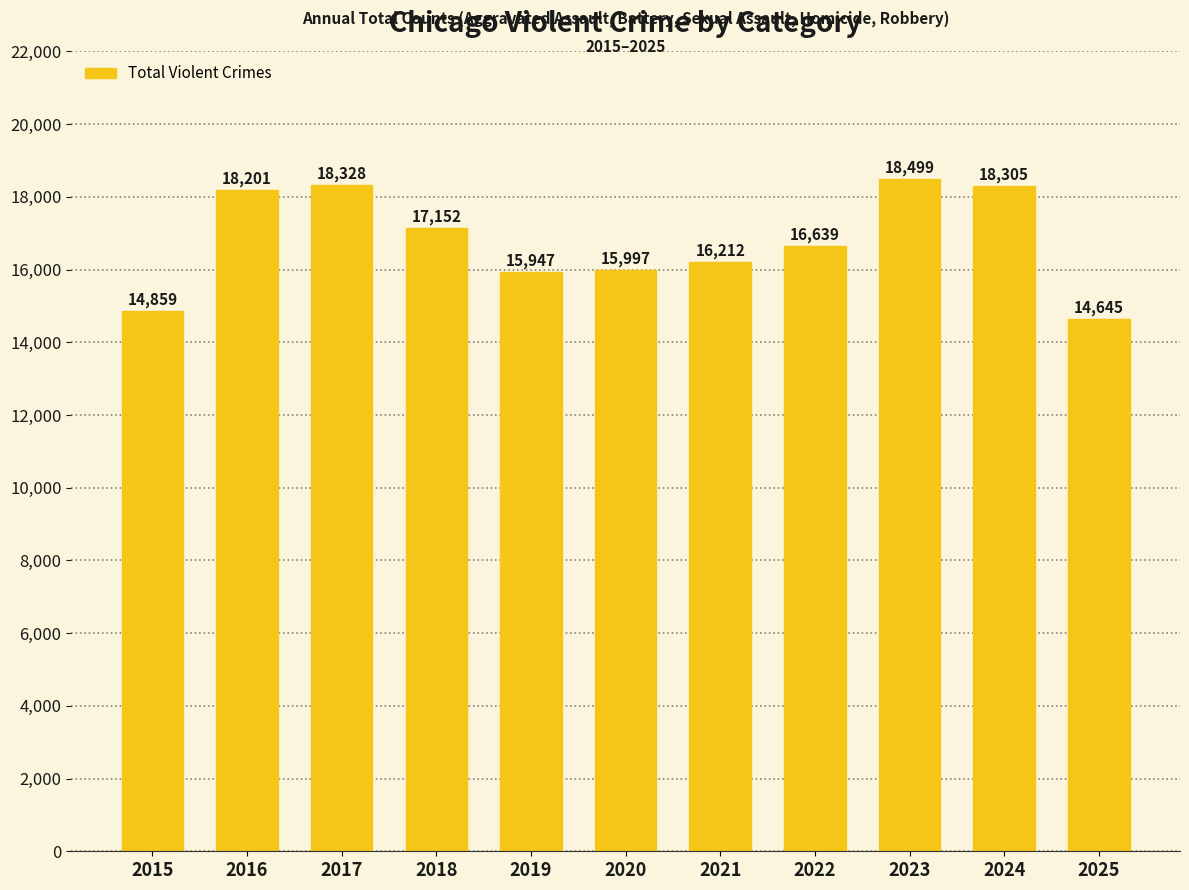

How many data points are less than 16639?

5